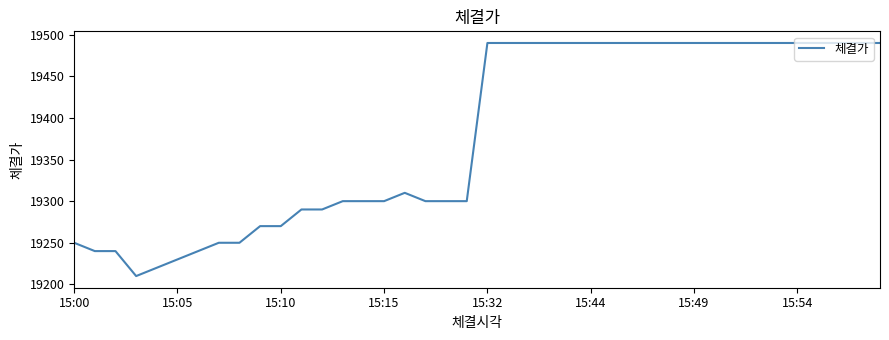

What is the difference between the maximum and minimum values?

280